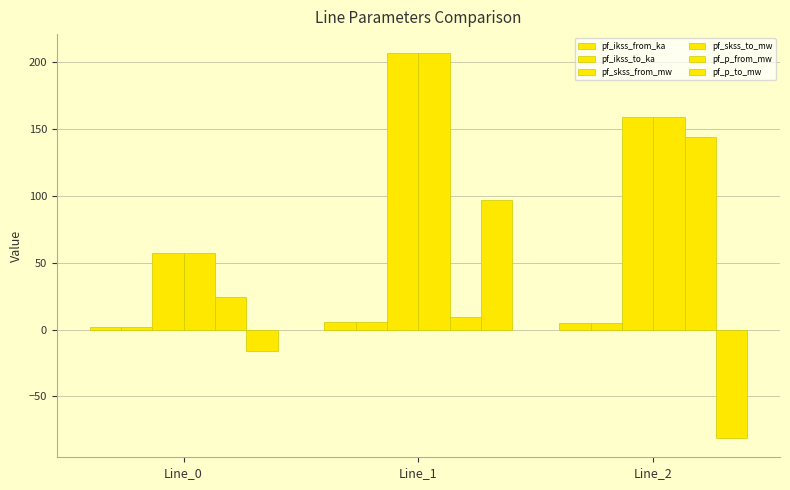

Between Line_0 and Line_1, which is larger?

Line_1